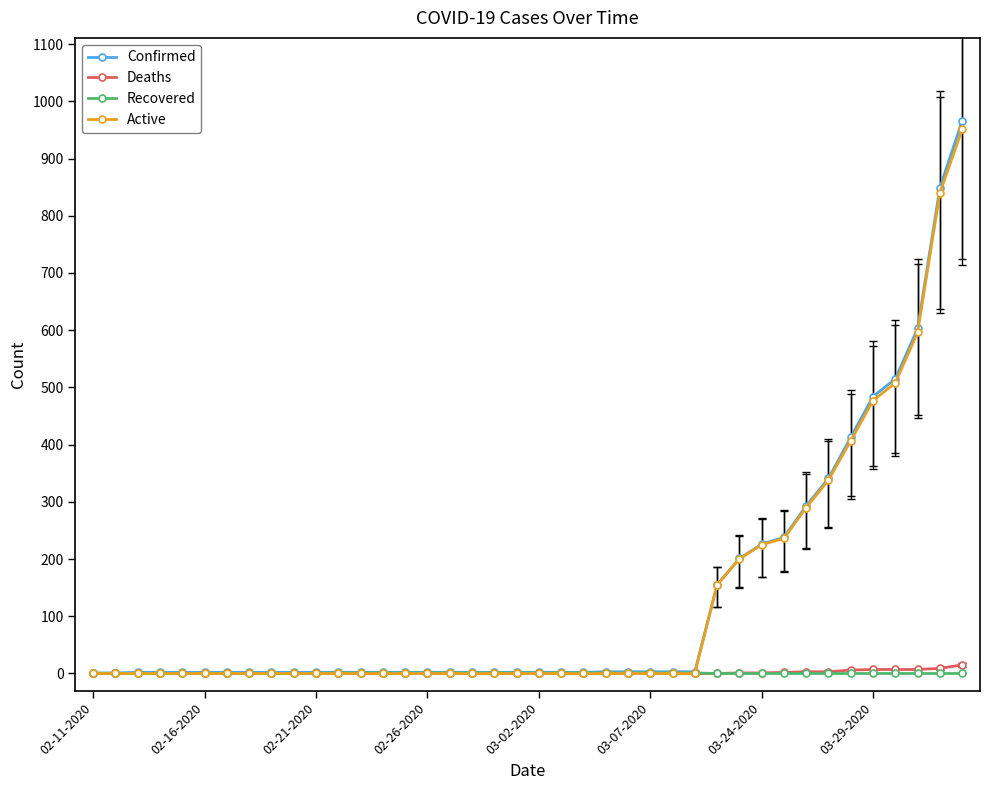

Which series has the largest range (max minus min)?

Confirmed